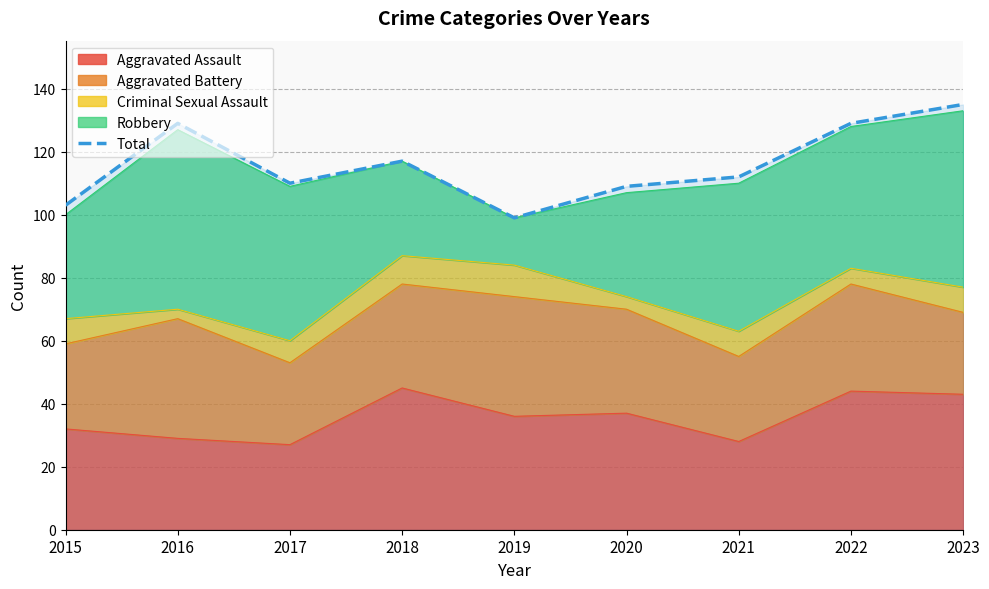

Does the chart display data point markers on the line(s)?

No